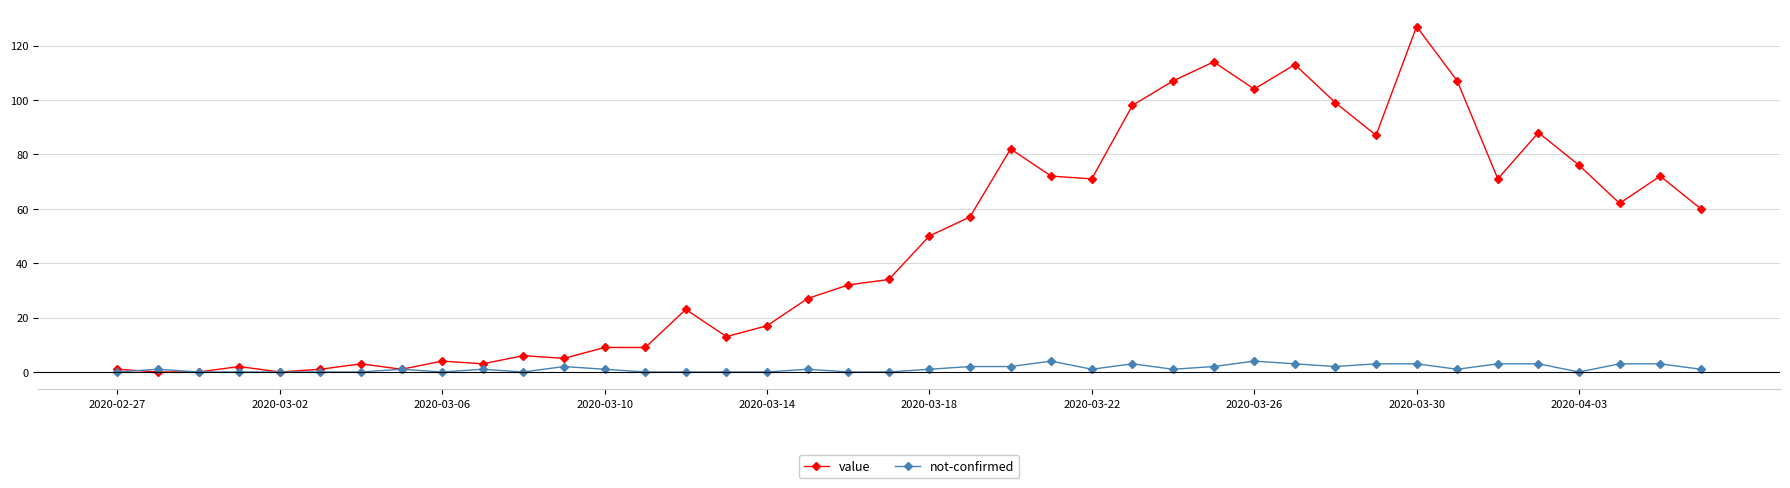

Rank the series by their maximum value, from lowest to highest.

not-confirmed, value